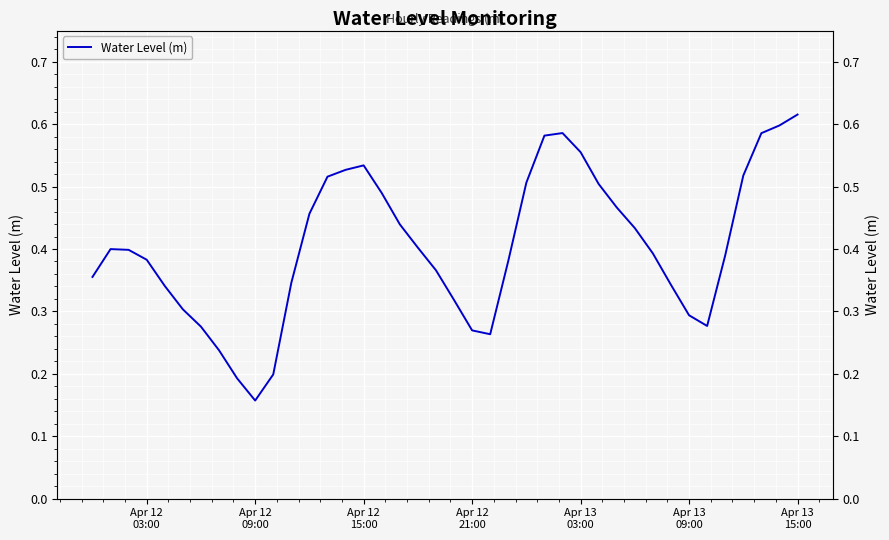

At which category does the chart reach its minimum across all series?

Apr 12 09:00